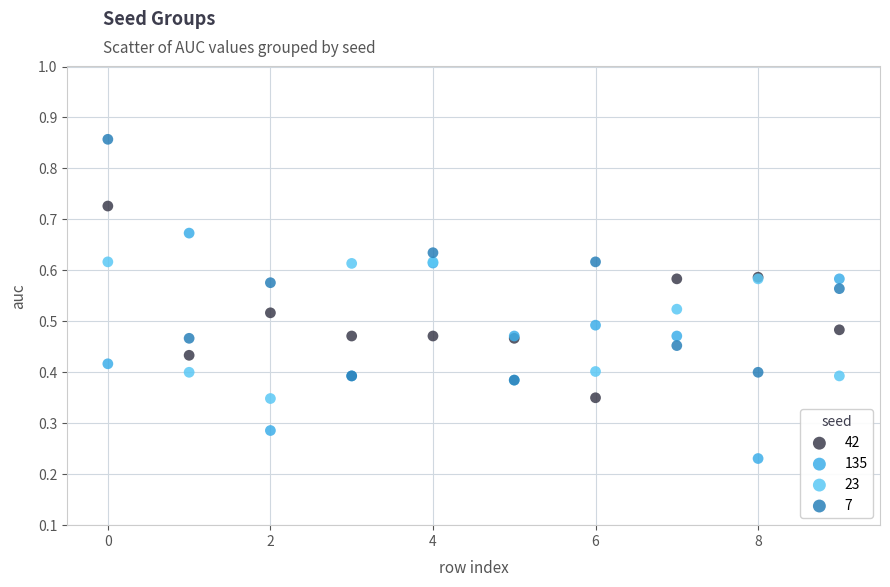

Which series contains the lowest Y value?

135